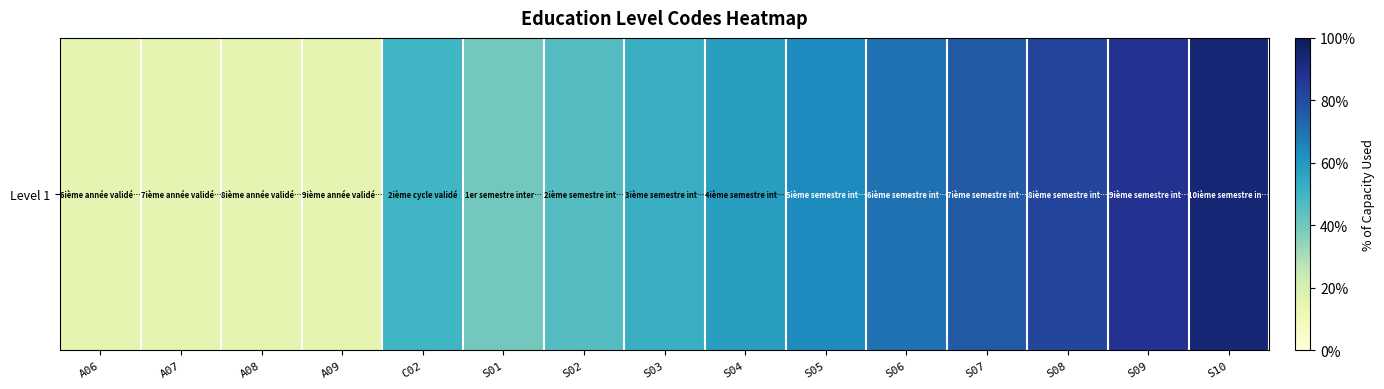

What is the difference between the maximum and minimum values?

0.8